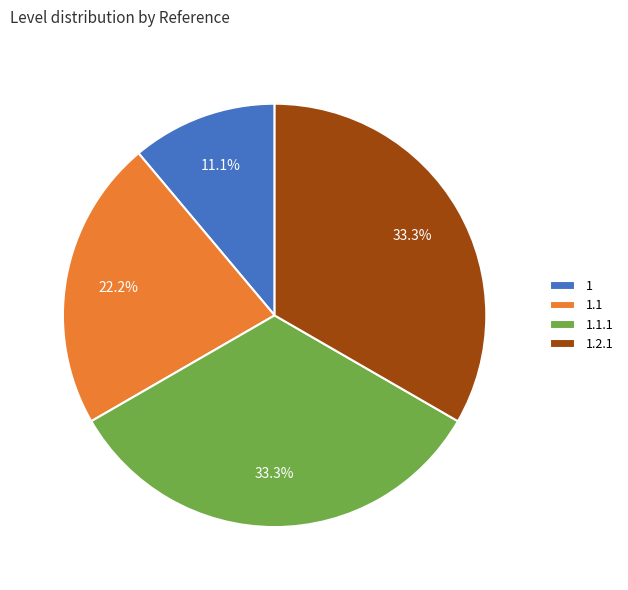

Does 1.1.1 represent more than half of the total?

No